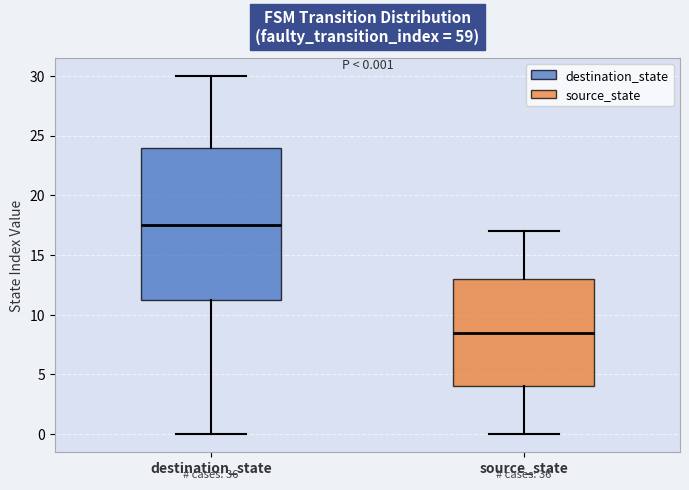

Comparing the boxes themselves (not the whiskers), which one is the tallest?

destination_state